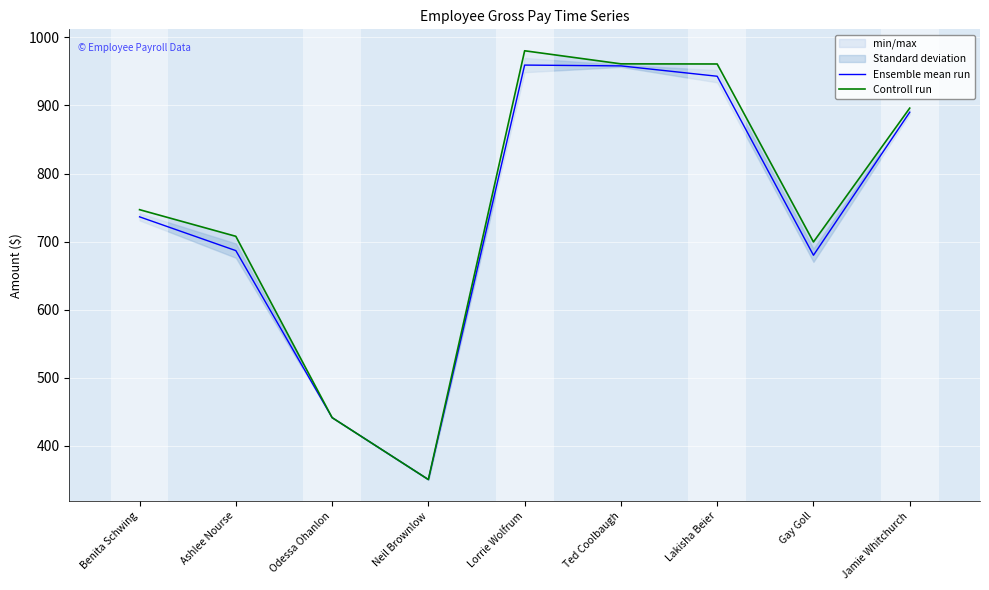

Reading right to left, transcribe all the data shown in this chart.

Ensemble mean run: 890.0	680.0	942.8	958.0	959.2	350.7	441.6	686.8	736.4
Controll run: 896.0	699.5	960.8	961.0	980.2	350.7	441.6	707.8	746.9